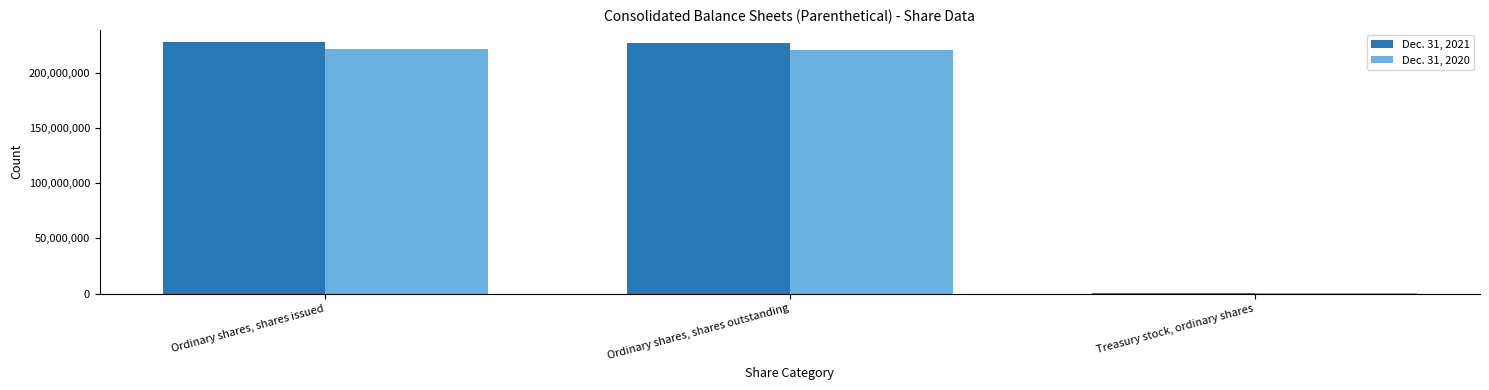

The Dec. 31, 2021 series shows 227760936 at Ordinary shares, shares issued. True or false?

True